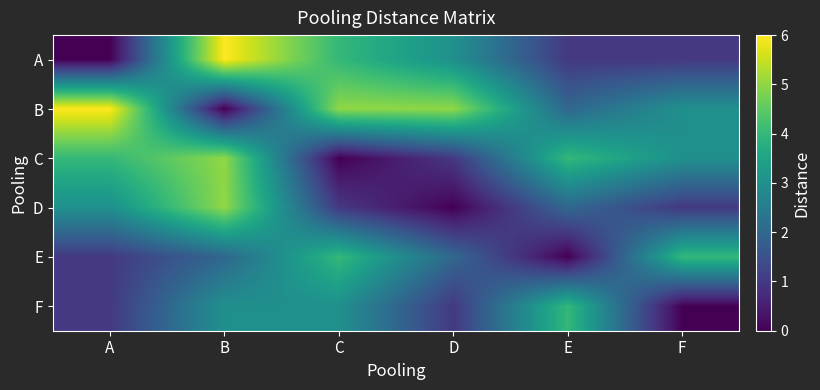

How many series are shown in this chart?

6